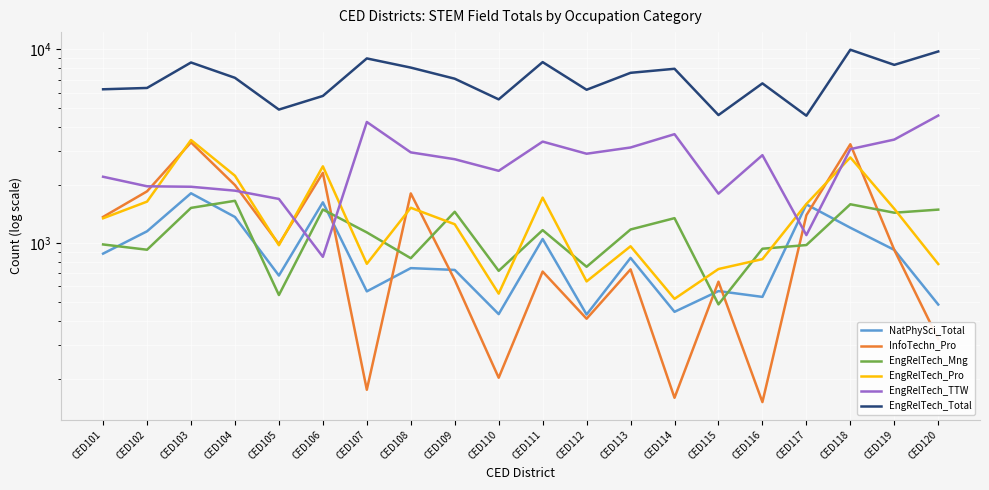

True or false: EngRelTech_Total and NatPhySci_Total cross at least once.

False